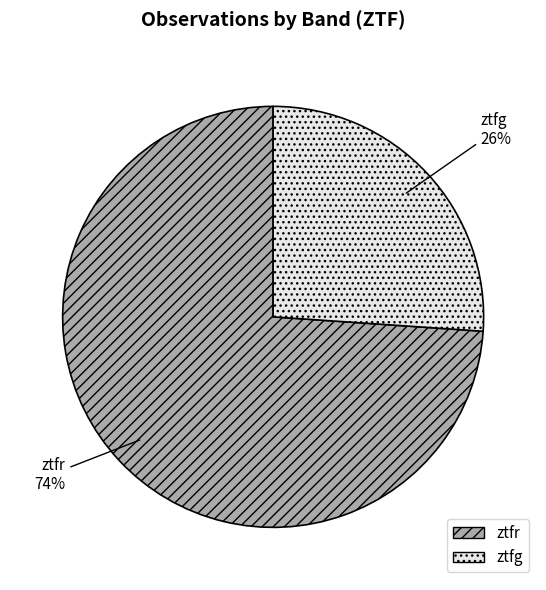

What is the largest slice in the pie chart?

ztfr